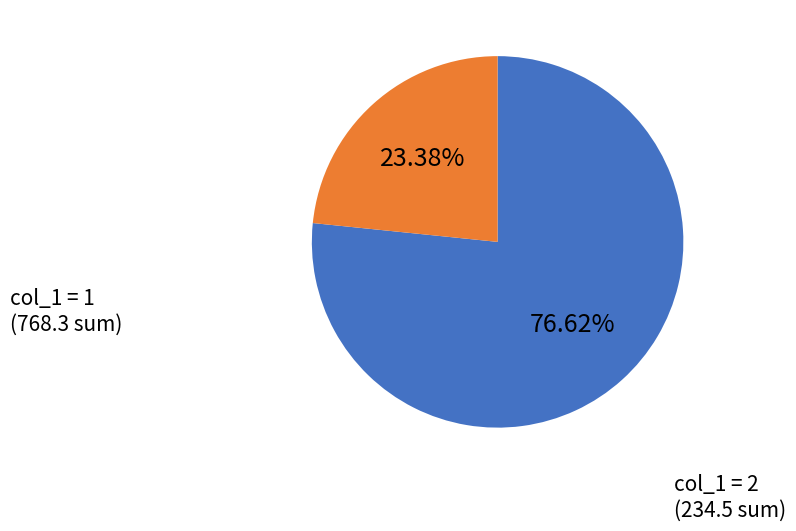

What is the largest slice in the pie chart?

col_1 = 1